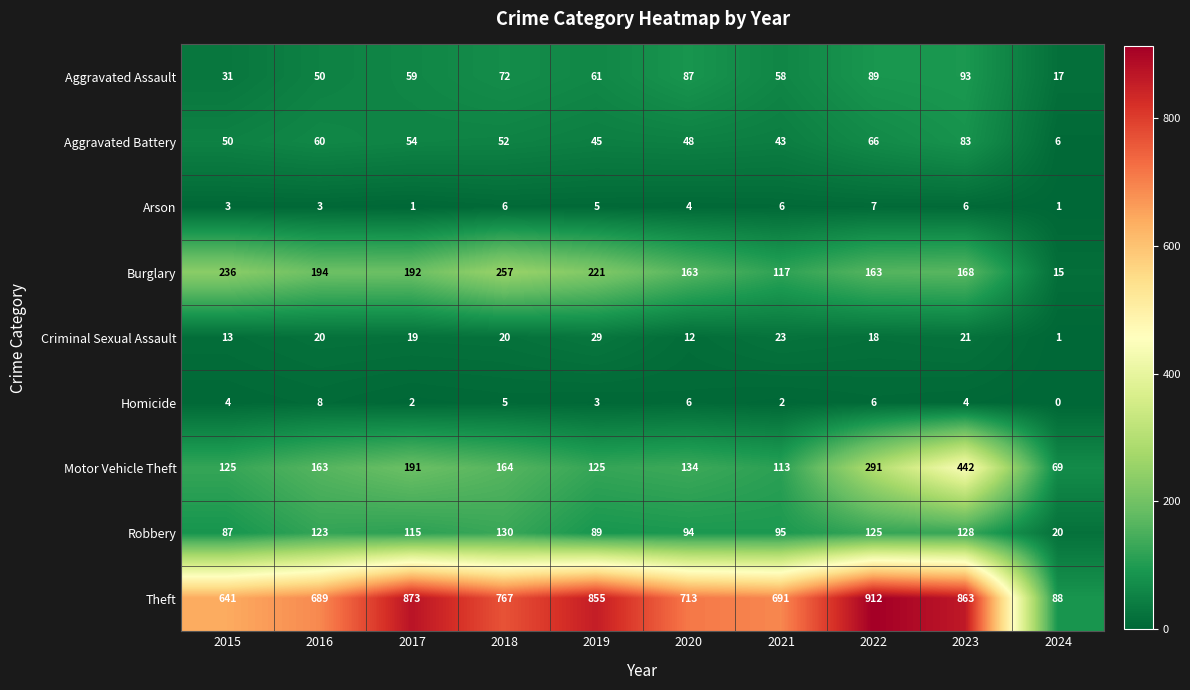

Which category has the highest value in the Aggravated Battery series?

2023